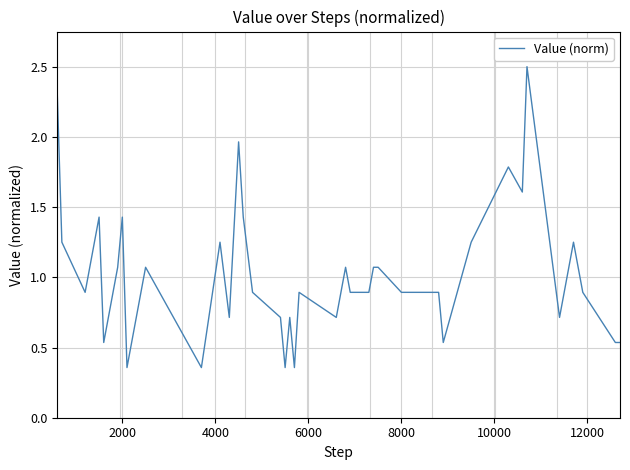

What is the greatest value displayed?

2.5